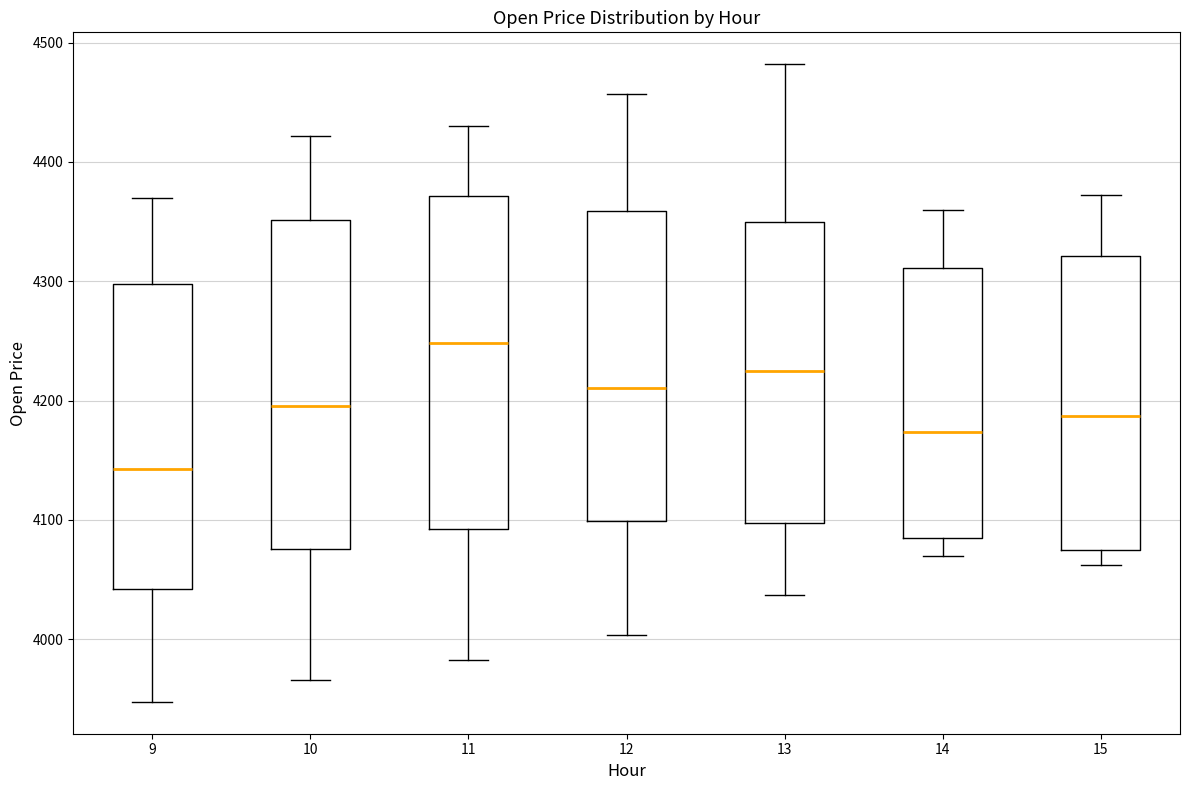

Where does the median line of the box at x = 14 sit on the y-axis? The values are not printed on the chart, so give them approximately, as read against the axis.

4170